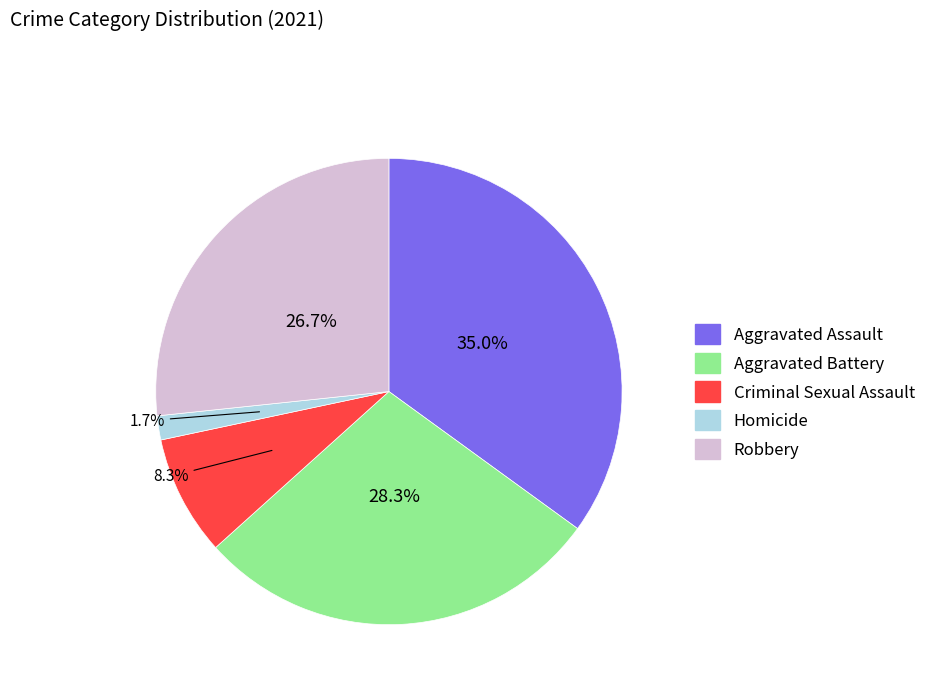

To the nearest percent, what is the difference between the largest and smallest slice percentages?

33%